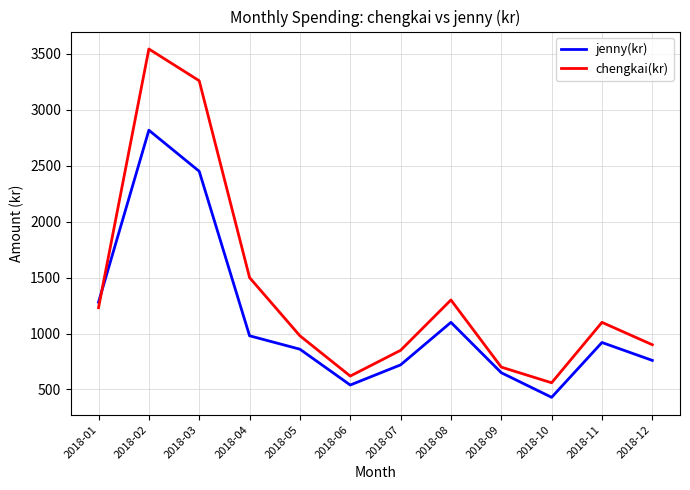

Where is chengkai(kr) nearest to the value 2051?

2018-04